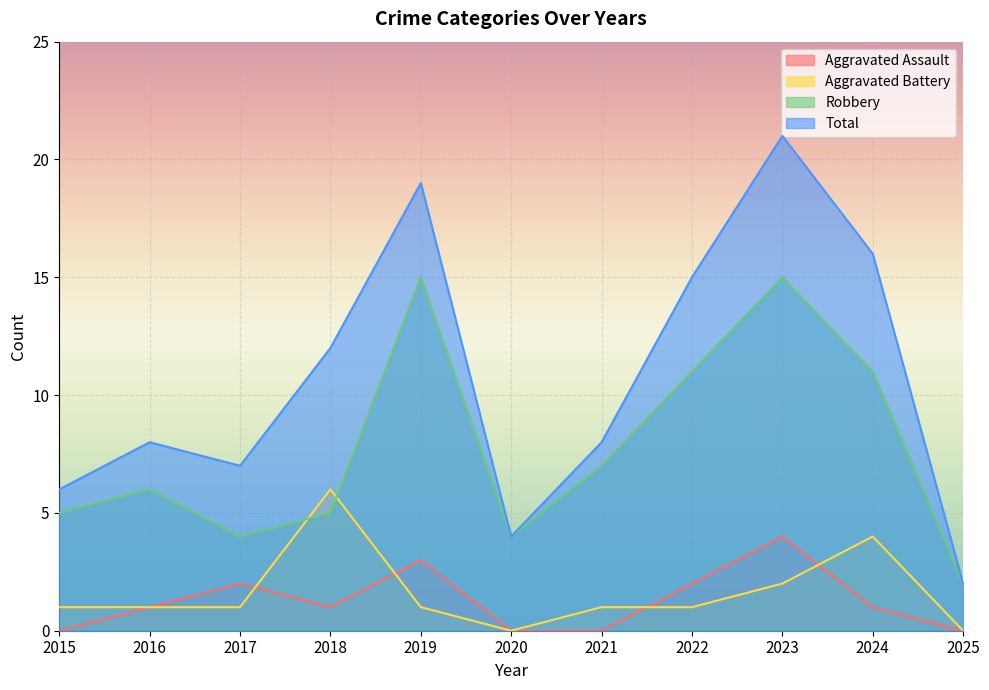

At how many categories does at least one series exceed 16?

2